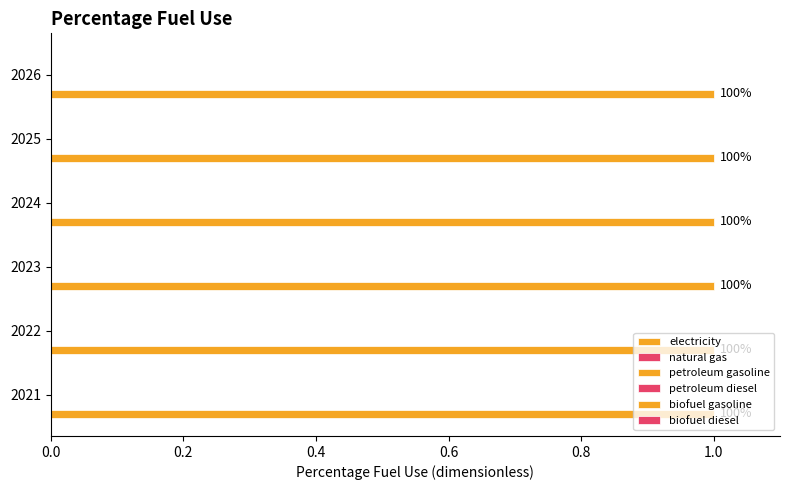

Where is biofuel diesel nearest to the value 0?

2021